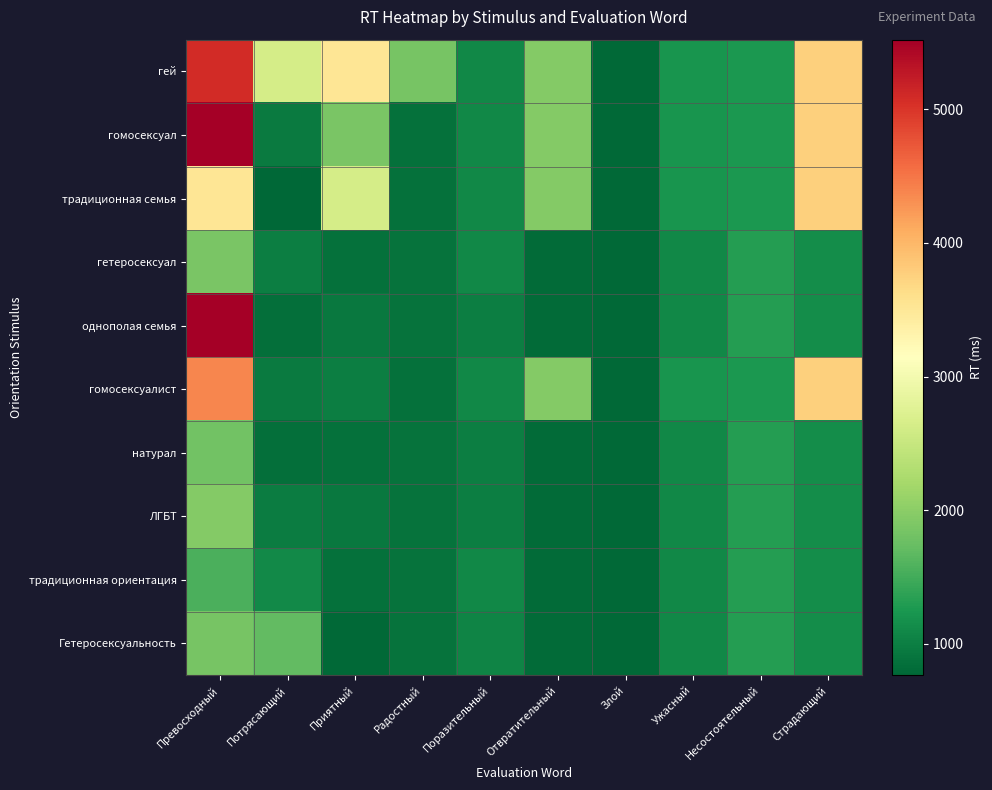

Reading left to right, what are all the values shown in this chart?

гей: Превосходный=5082	Потрясающий=2628	Приятный=3530	Радостный=1859	Поразительный=1084	Отвратительный=1943	Злой=795	Ужасный=1220	Несостоятельный=1263	Страдающий=3762
гомосексуал: Превосходный=5518	Потрясающий=965	Приятный=1864	Радостный=859	Поразительный=1084	Отвратительный=1943	Злой=795	Ужасный=1220	Несостоятельный=1263	Страдающий=3762
традиционная семья: Превосходный=3530	Потрясающий=765	Приятный=2628	Радостный=859	Поразительный=1084	Отвратительный=1943	Злой=795	Ужасный=1220	Несостоятельный=1263	Страдающий=3762
гетеросексуал: Превосходный=1864	Потрясающий=1002	Приятный=866	Радостный=877	Поразительный=1084	Отвратительный=818	Злой=795	Ужасный=1085	Несостоятельный=1312	Страдающий=1152
однополая семья: Превосходный=5522	Потрясающий=857	Приятный=937	Радостный=877	Поразительный=991	Отвратительный=818	Злой=795	Ужасный=1085	Несостоятельный=1312	Страдающий=1152
гомосексуалист: Превосходный=4373	Потрясающий=965	Приятный=1002	Радостный=859	Поразительный=1084	Отвратительный=1943	Злой=795	Ужасный=1220	Несостоятельный=1263	Страдающий=3762
натурал: Превосходный=1823	Потрясающий=857	Приятный=866	Радостный=877	Поразительный=991	Отвратительный=818	Злой=795	Ужасный=1085	Несостоятельный=1312	Страдающий=1152
ЛГБТ: Превосходный=1944	Потрясающий=971	Приятный=937	Радостный=877	Поразительный=991	Отвратительный=818	Злой=795	Ужасный=1085	Несостоятельный=1312	Страдающий=1152
традиционная ориентация: Превосходный=1554	Потрясающий=1104	Приятный=866	Радостный=877	Поразительный=1084	Отвратительный=818	Злой=795	Ужасный=1085	Несостоятельный=1312	Страдающий=1152
Гетеросексуальность: Превосходный=1859	Потрясающий=1697	Приятный=785	Радостный=877	Поразительный=1061	Отвратительный=818	Злой=795	Ужасный=1085	Несостоятельный=1312	Страдающий=1152